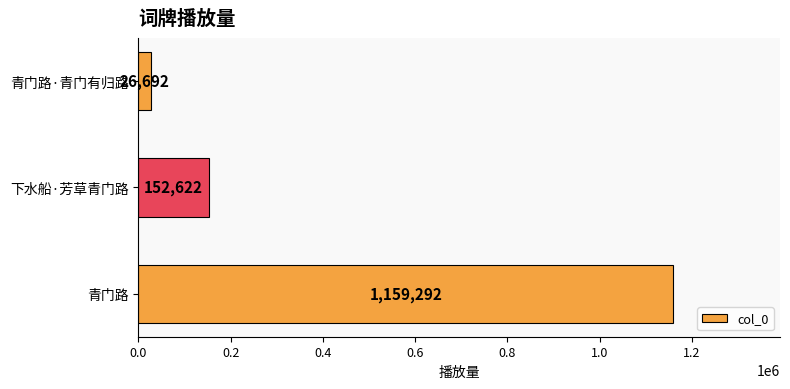

Approximately how many times larger is the value at 青门路 compared to 下水船·芳草青门路?

7.6